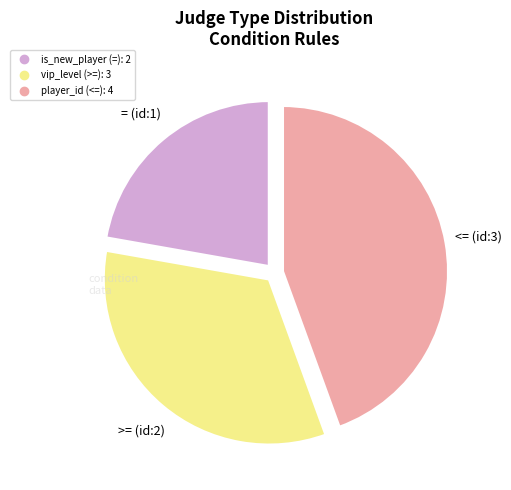

Does player_id (<=) account for over 50% of the chart?

No